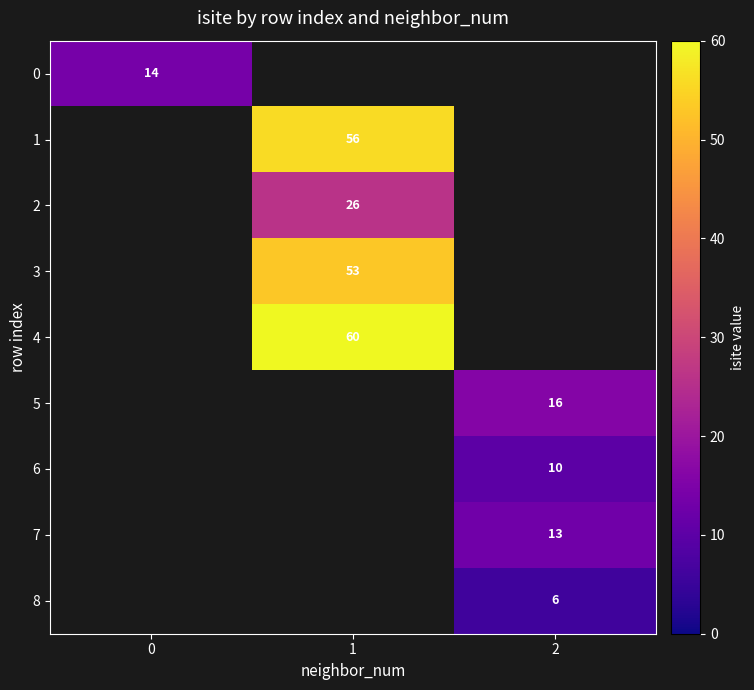

The 0 series shows 4 at 0. True or false?

False